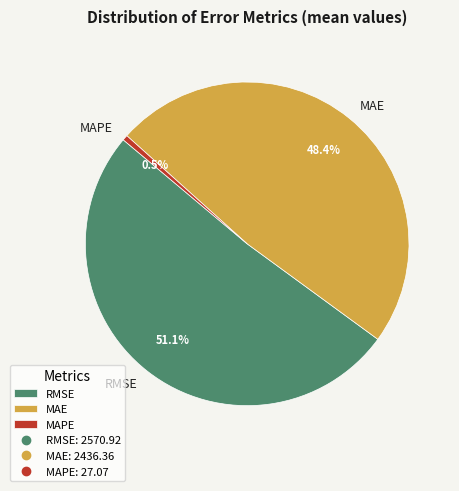

Is the sum of MAE and MAPE greater than half?

No